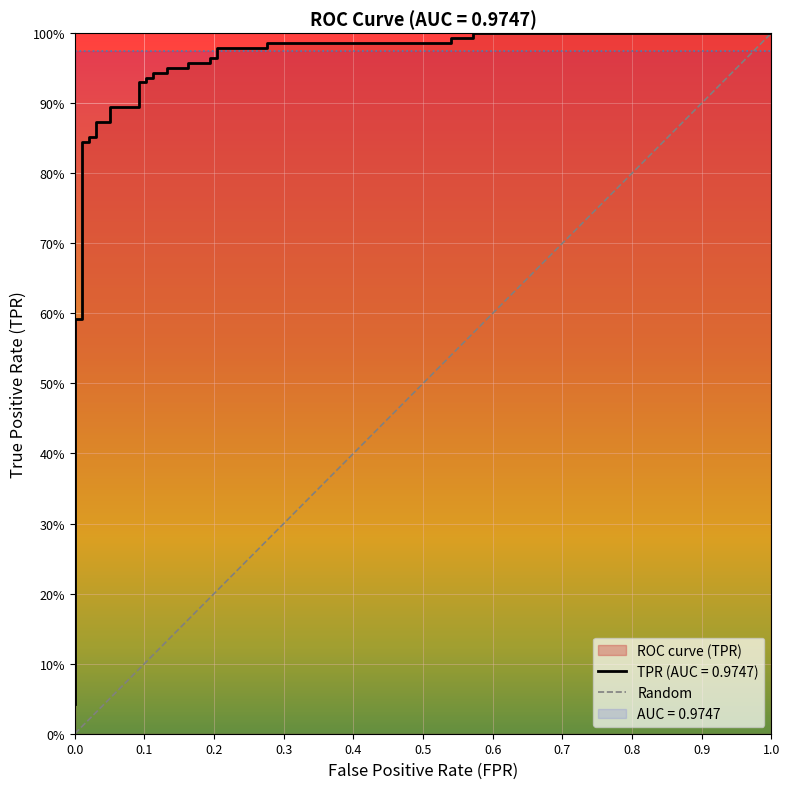

Rank the categories by value from lowest to highest.

0.0, 1.0